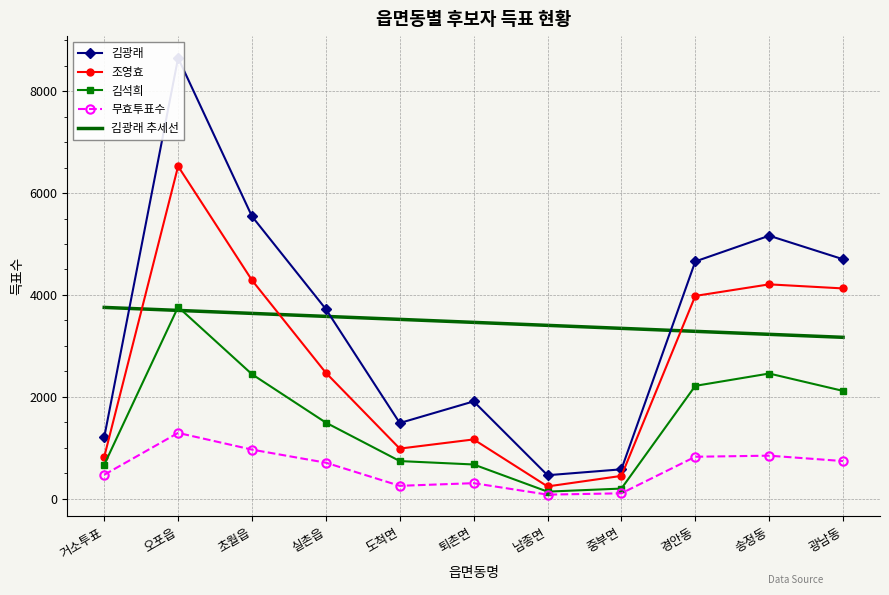

At 퇴촌면, list the series in order from largest to smallest.

김광래 추세선, 김광래, 조영효, 김석희, 무효투표수